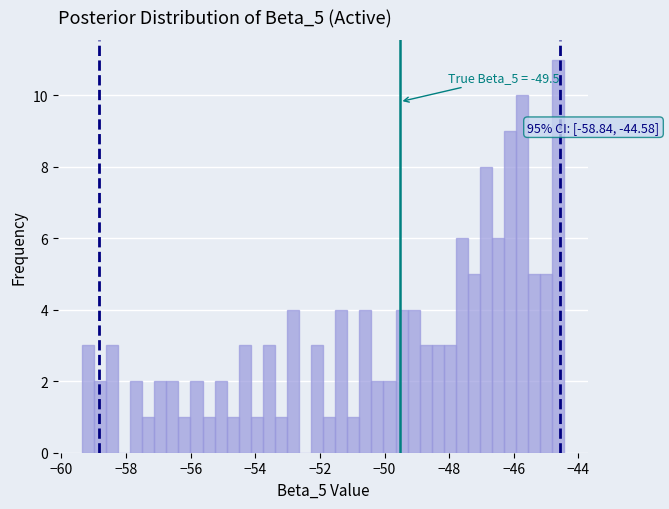

Read against the x-axis, roughly where is the centre of the tallest bar?

-44.6